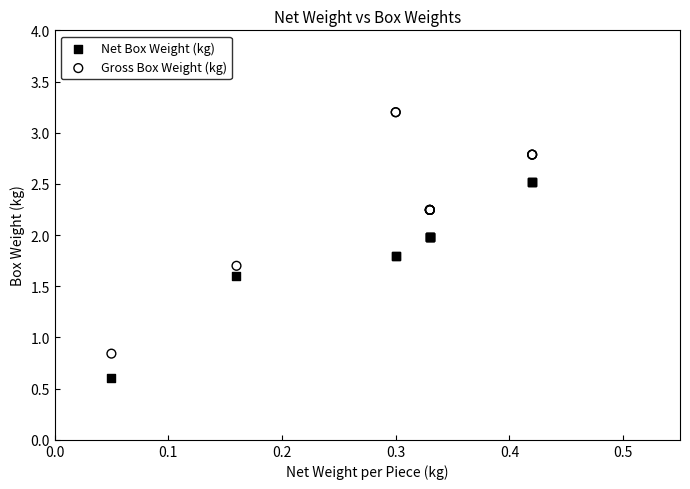

In the Net Box Weight (kg) series, what Y value is closest to 1?

0.6